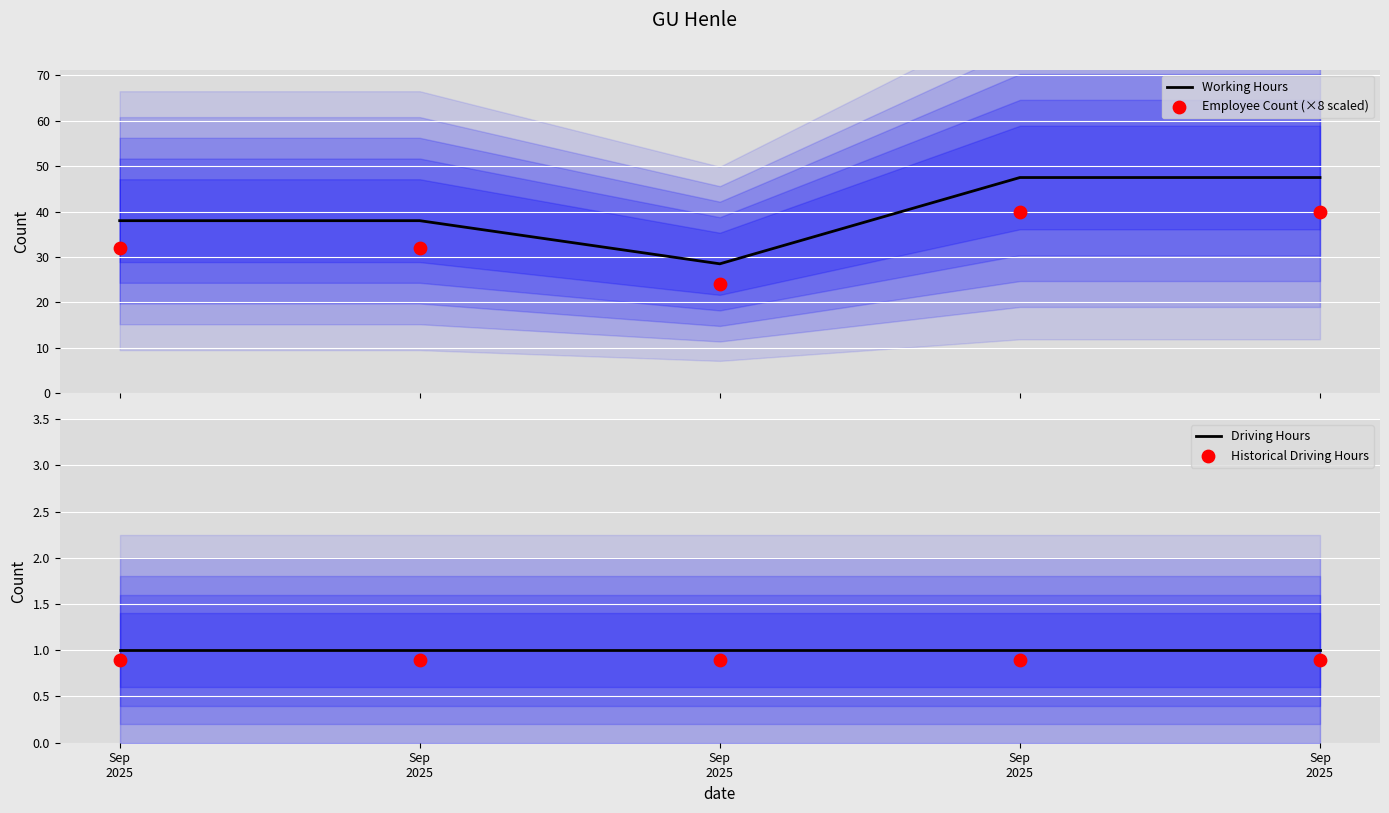

What are all the series names shown in the legend?

Working Hours, Employee Count (×8 scaled), Driving Hours, Historical Driving Hours